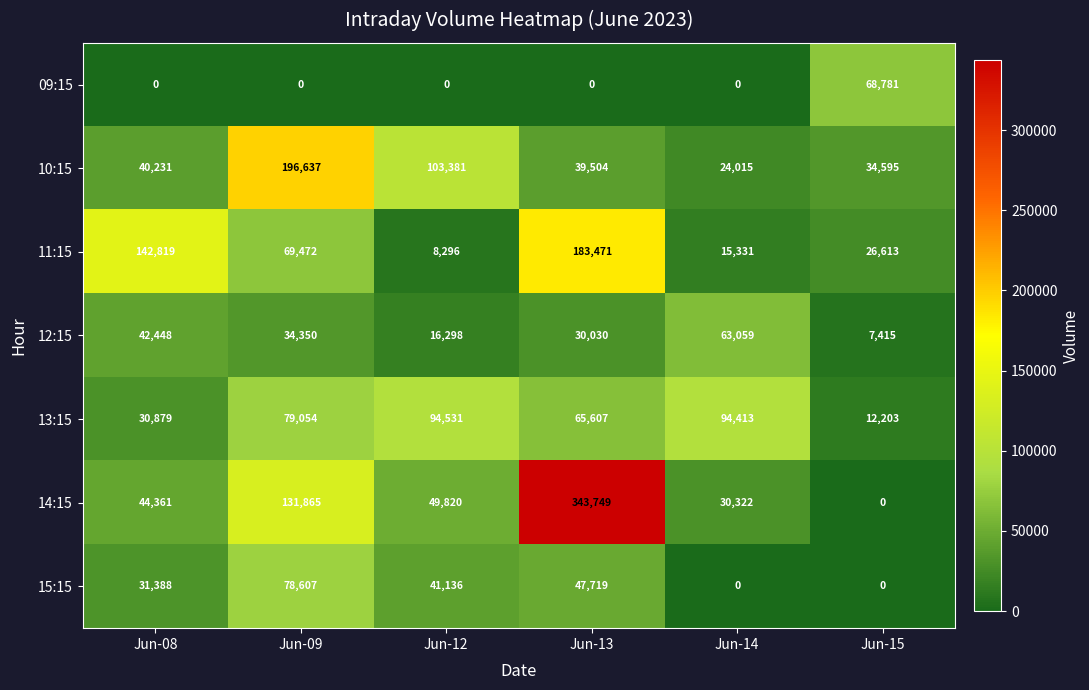

What is the sum of all 09:15 values?

68781